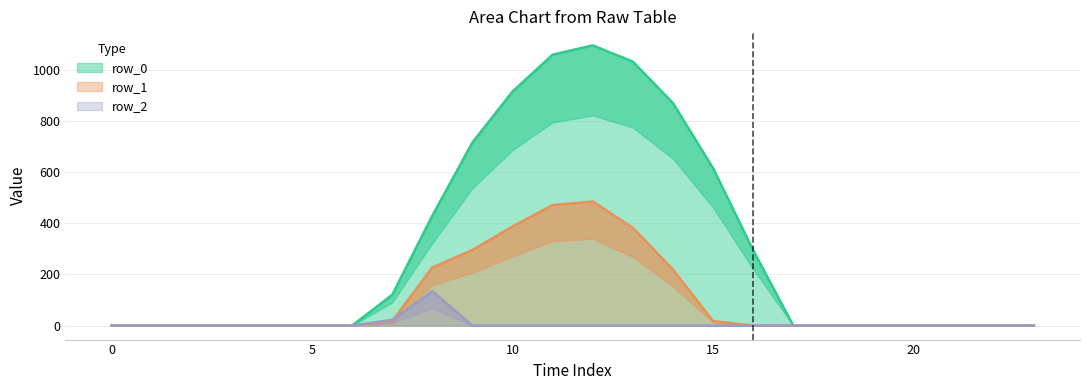

At 19, list the series in order from smallest to largest.

row_0, row_1, row_2